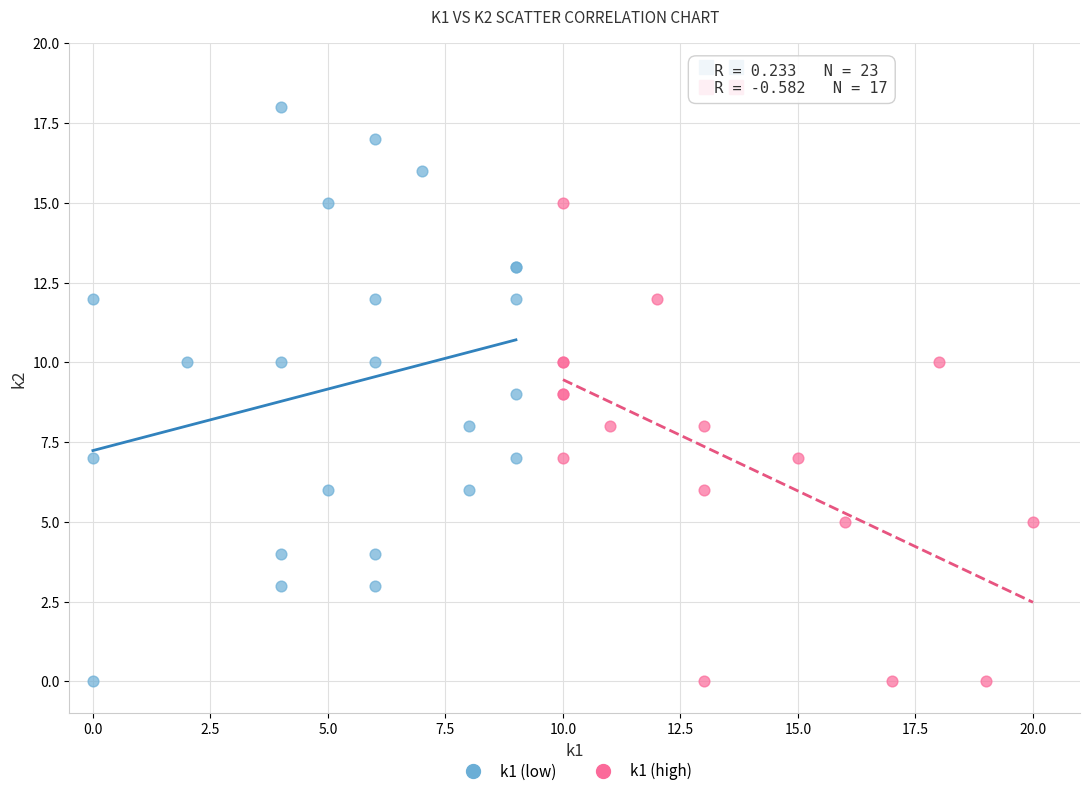

Which series contains the highest Y value?

k1 (low)